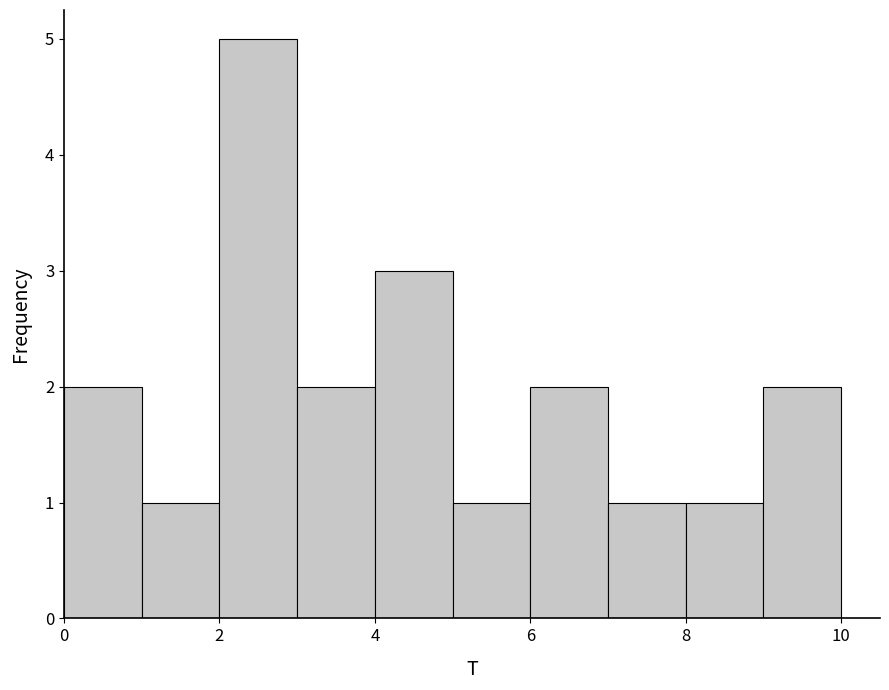

What is the height of the bar covering 3 to 4 on the x-axis? The values are not printed on the chart, so give them approximately, as read against the axis.

2